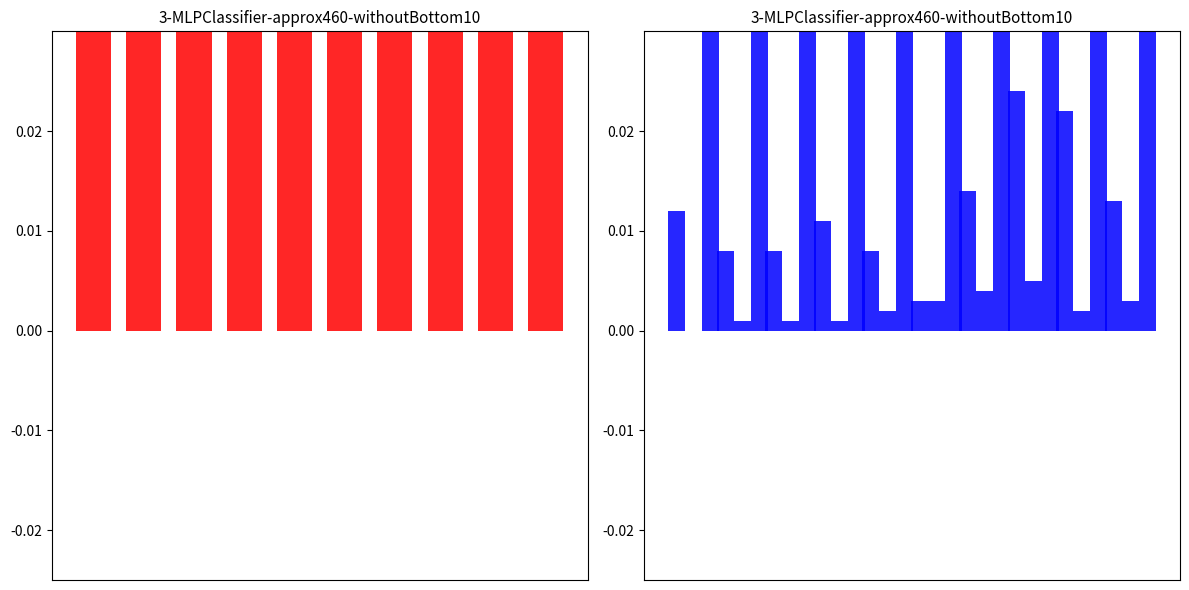

Is it true that Aggravated Battery equals 0.1 at 0?

False